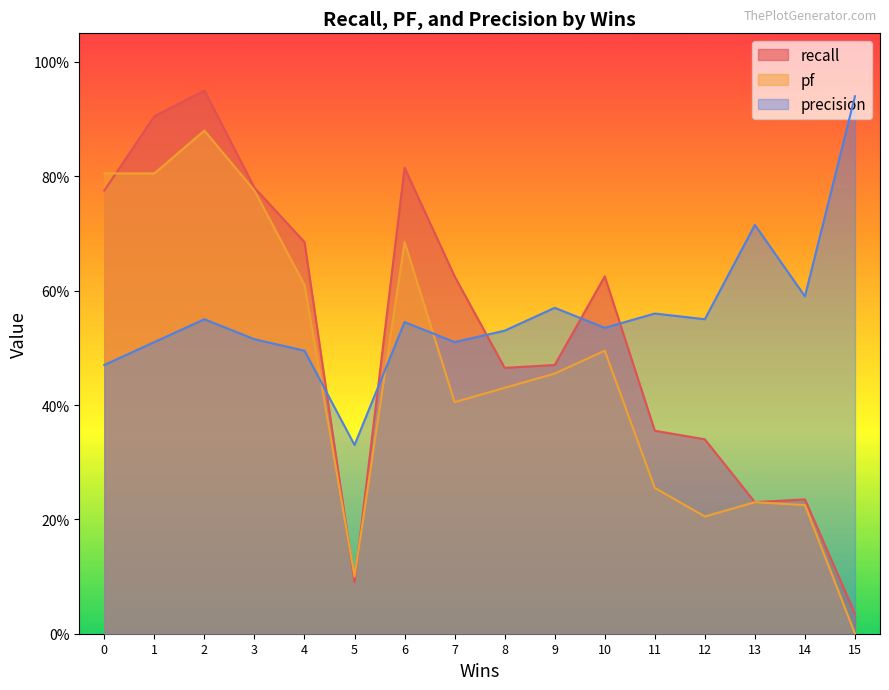

List the labels in order of precision value, smallest first.

5, 0, 4, 1, 7, 3, 8, 10, 6, 2, 12, 11, 9, 14, 13, 15